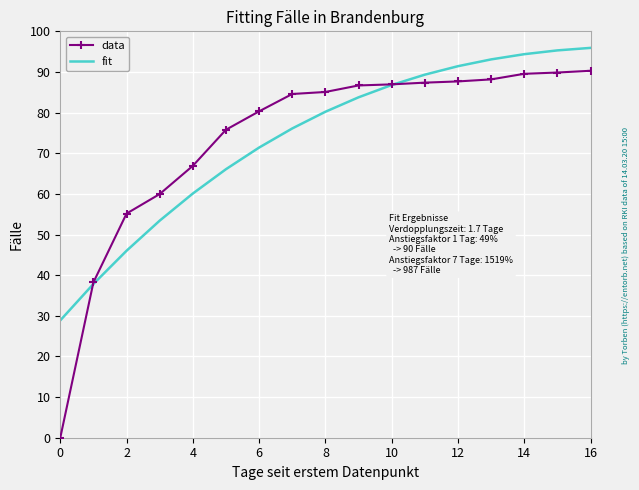

Which series has the widest spread of values?

data